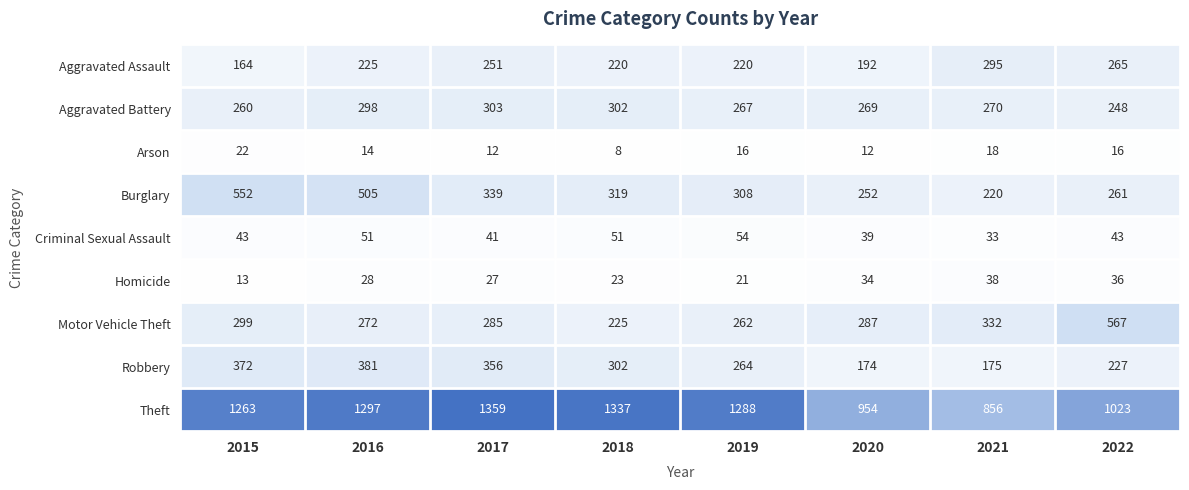

At 2021, list the series in order from smallest to largest.

Arson, Criminal Sexual Assault, Homicide, Robbery, Burglary, Aggravated Battery, Aggravated Assault, Motor Vehicle Theft, Theft